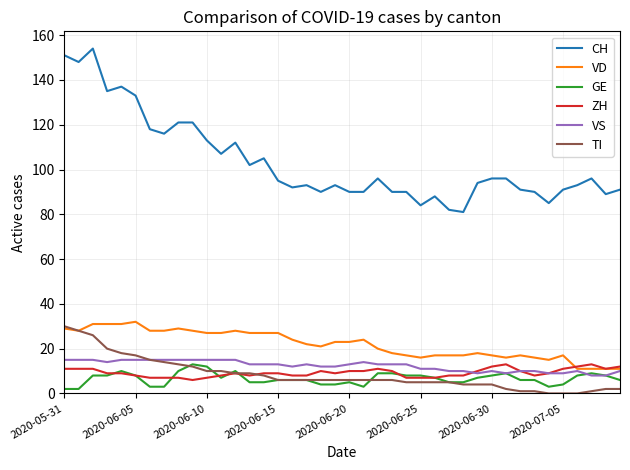

True or false: TI and CH intersect in this chart.

False